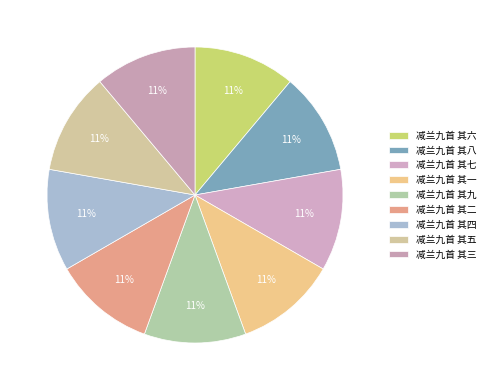

How many slices are in this pie chart?

9